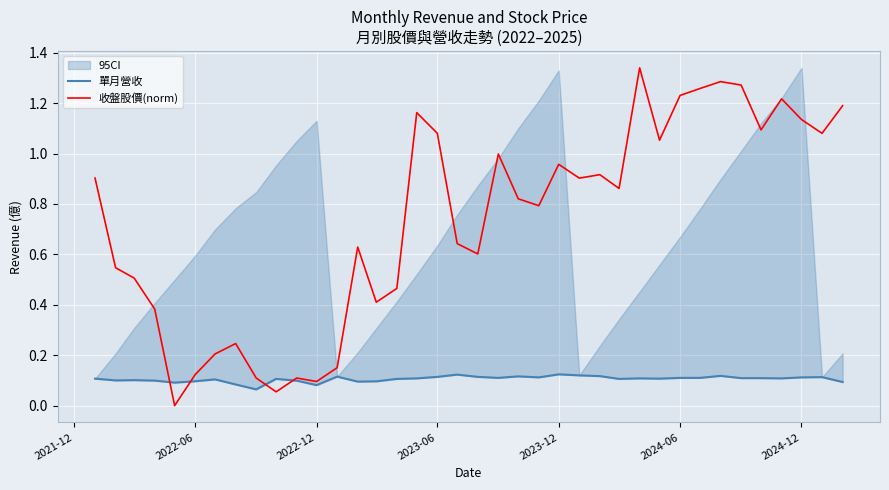

True or false: 單月營收 has more than 0 interior local peaks.

True